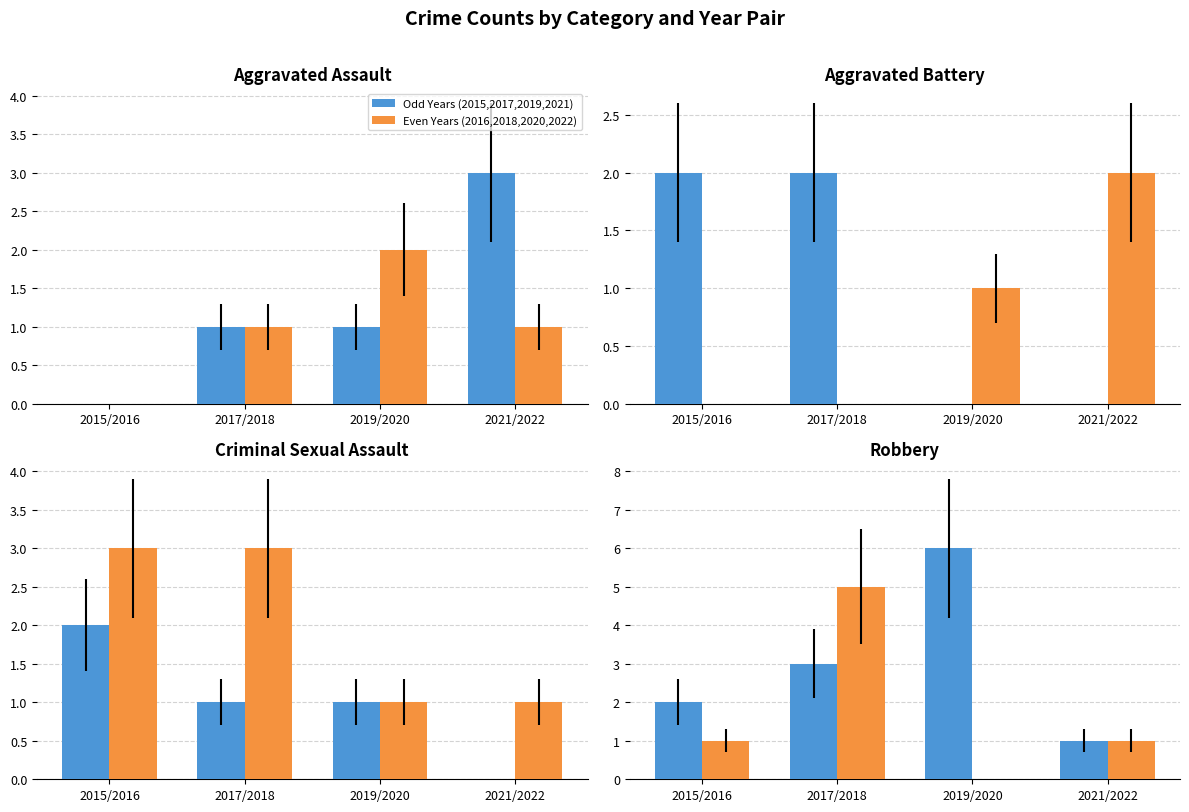

At how many categories does at least one series exceed 3?

2